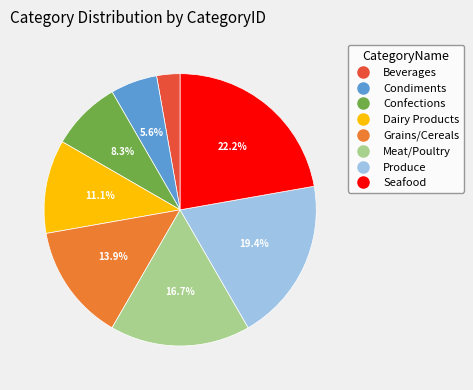

What is the largest slice in the pie chart?

Seafood